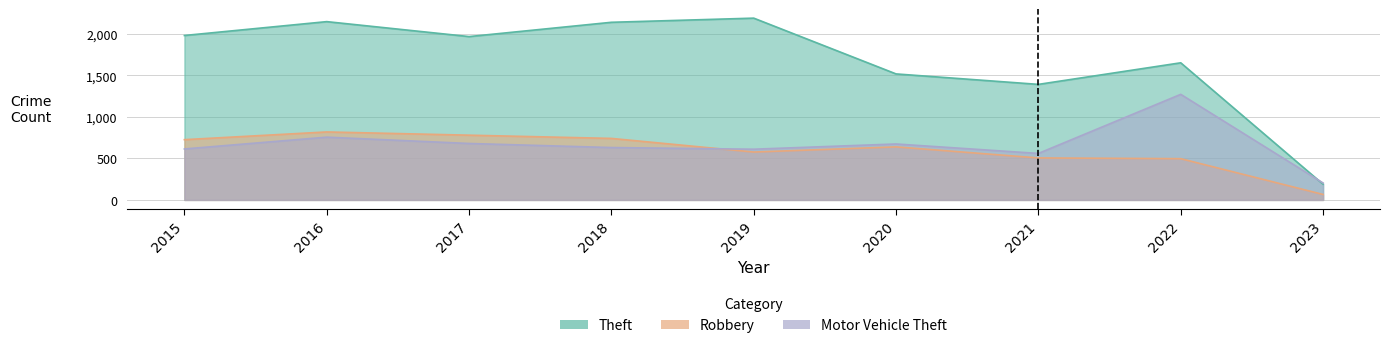

How many interior local valleys does the Theft series have?

2